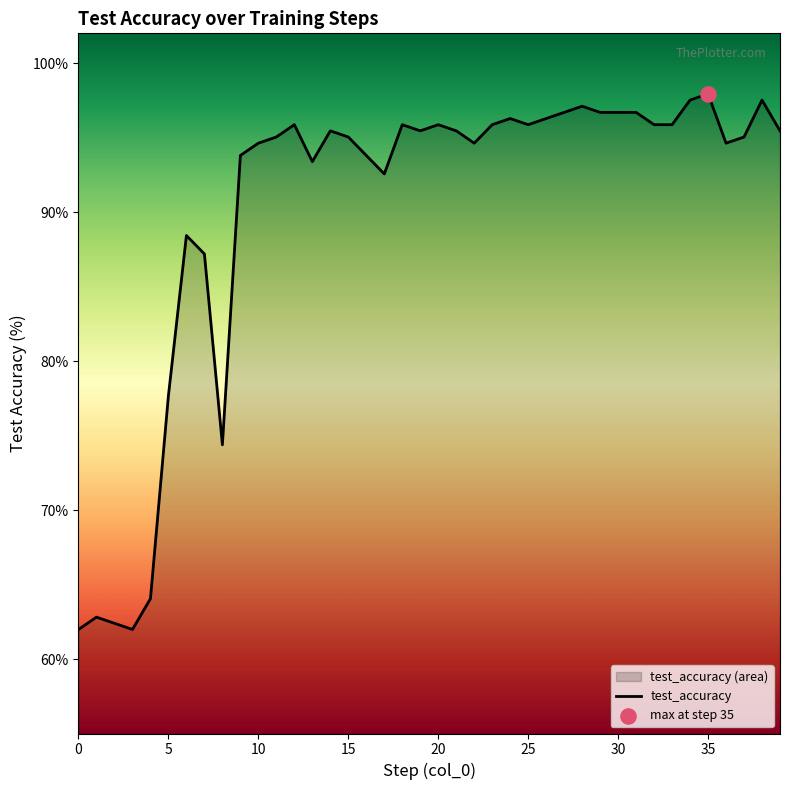

Which has a higher value, 31 or 0?

31